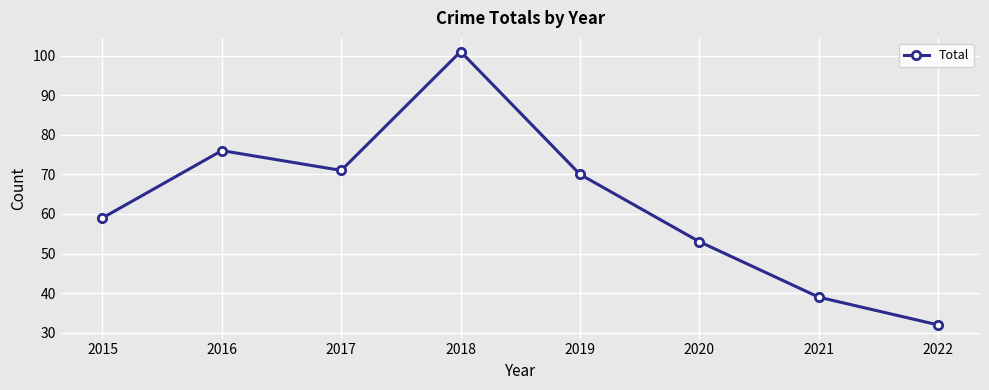

What is the change in value from 2018 to 2020?

-48